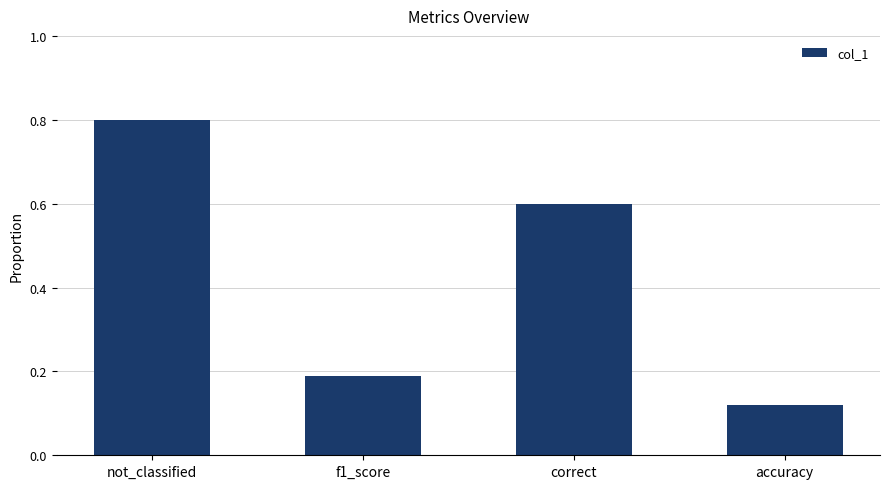

What is the difference between the maximum and minimum values?

0.7